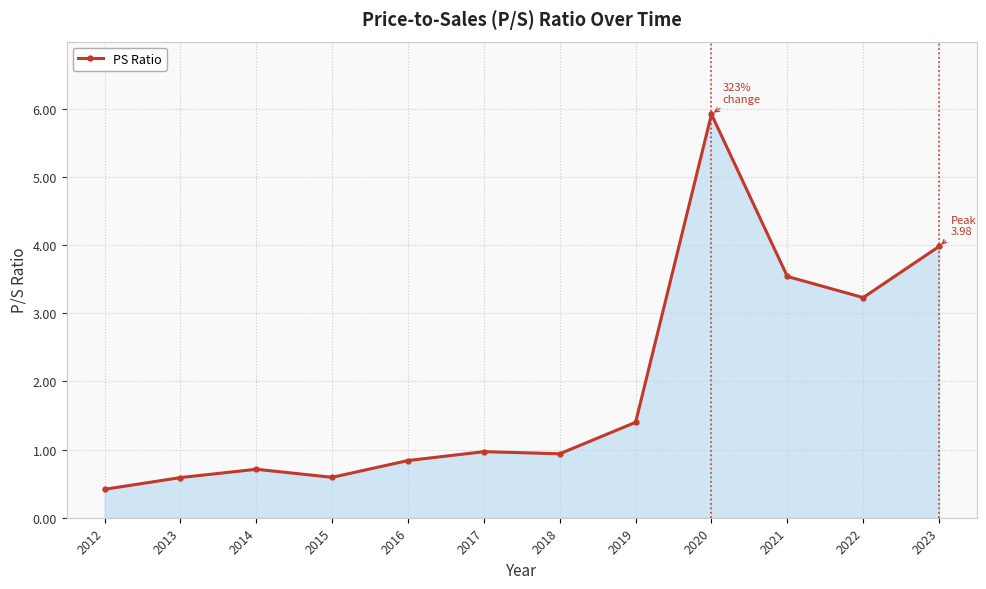

Reading right to left, transcribe all the data shown in this chart.

2023=4.0	2022=3.2	2021=3.5	2020=5.9	2019=1.4	2018=0.9	2017=1.0	2016=0.8	2015=0.6	2014=0.7	2013=0.6	2012=0.4